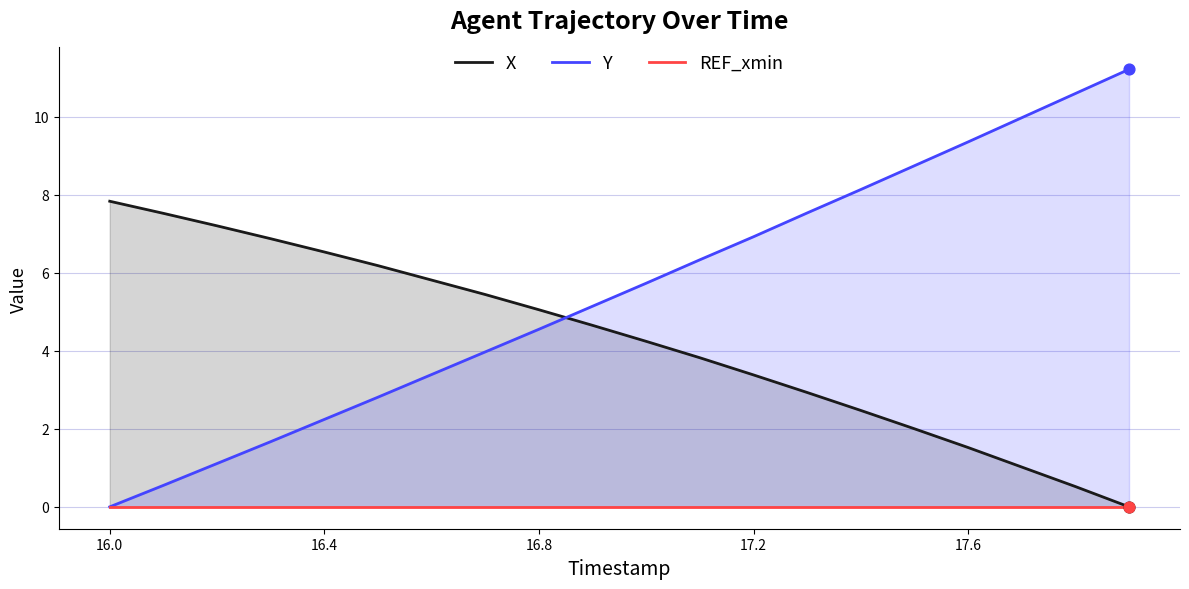

What are all the series names shown in the legend?

X, Y, REF_xmin